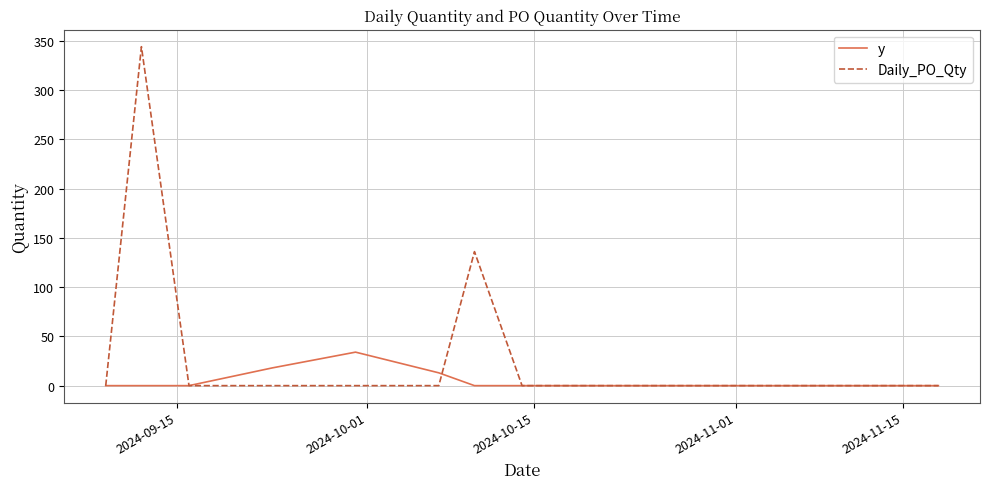

True or false: y and Daily_PO_Qty cross at least once.

True